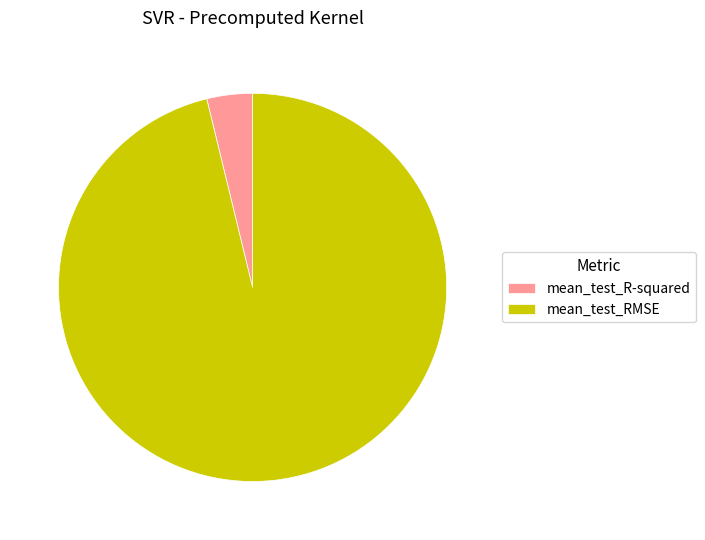

The mean_test_RMSE slice represents 96% of the pie. True or false?

True